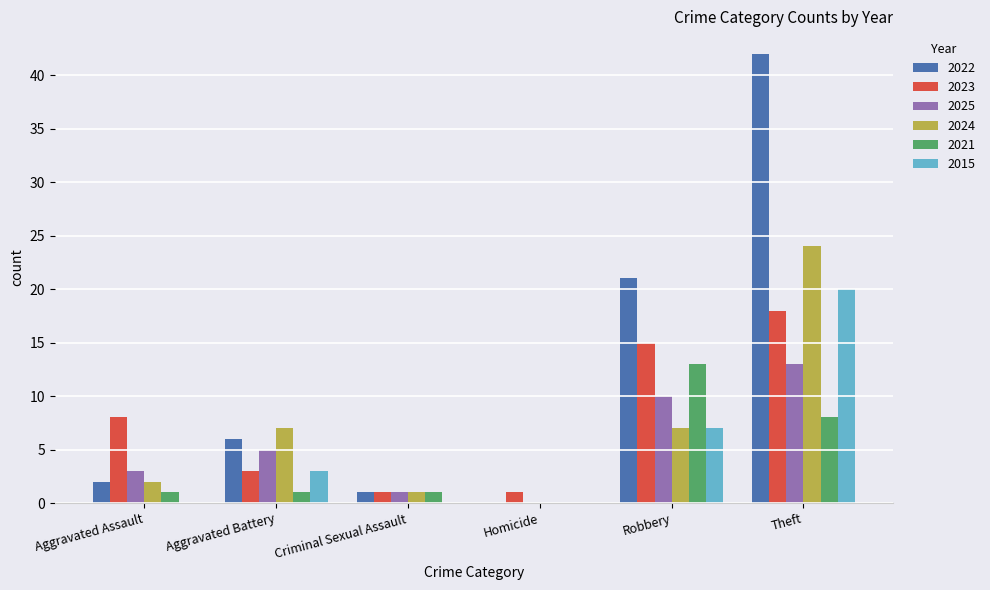

At which category is the sum across all series the highest?

Theft